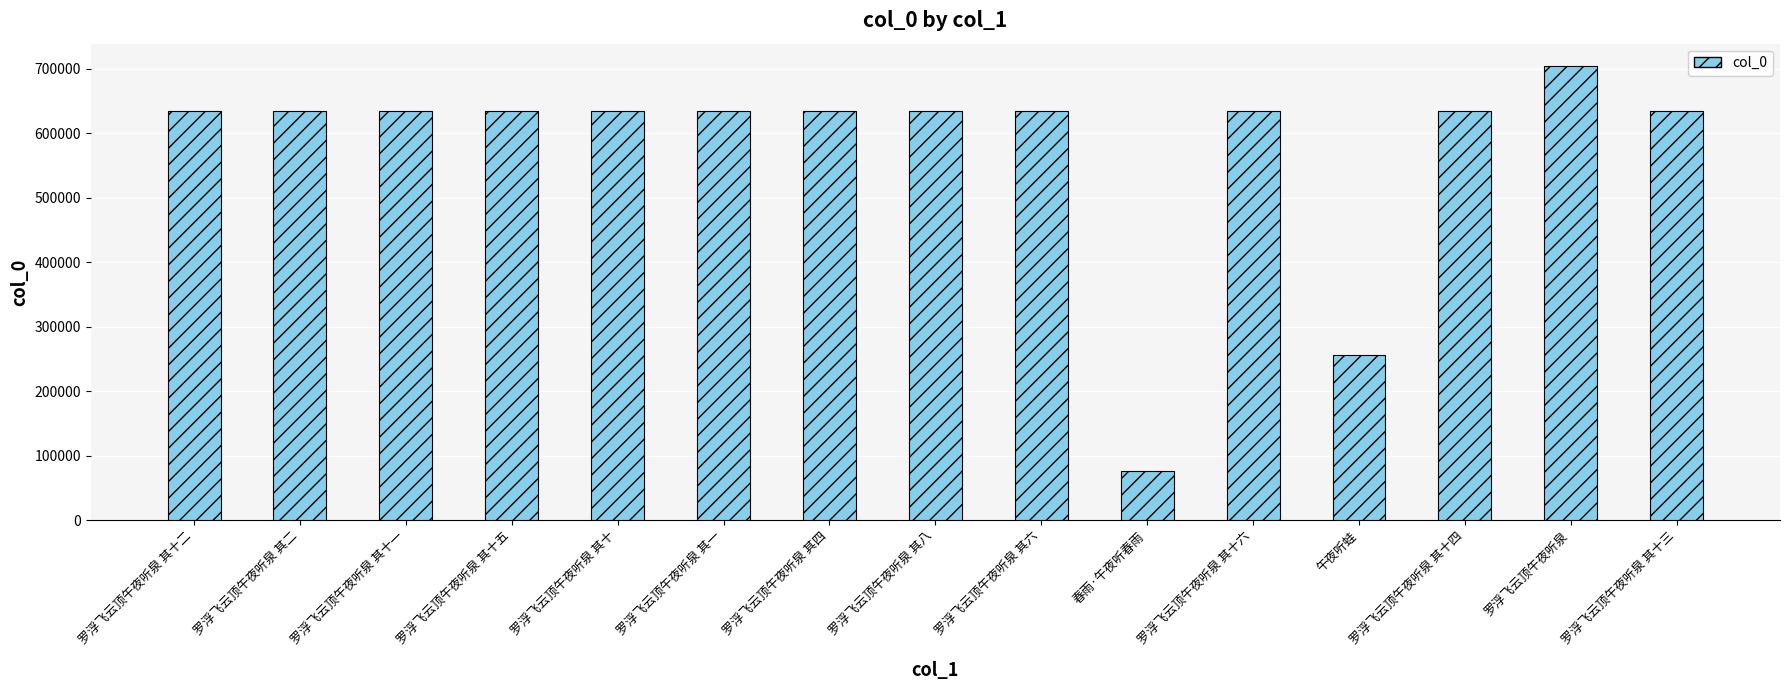

Are the bars horizontal?

No